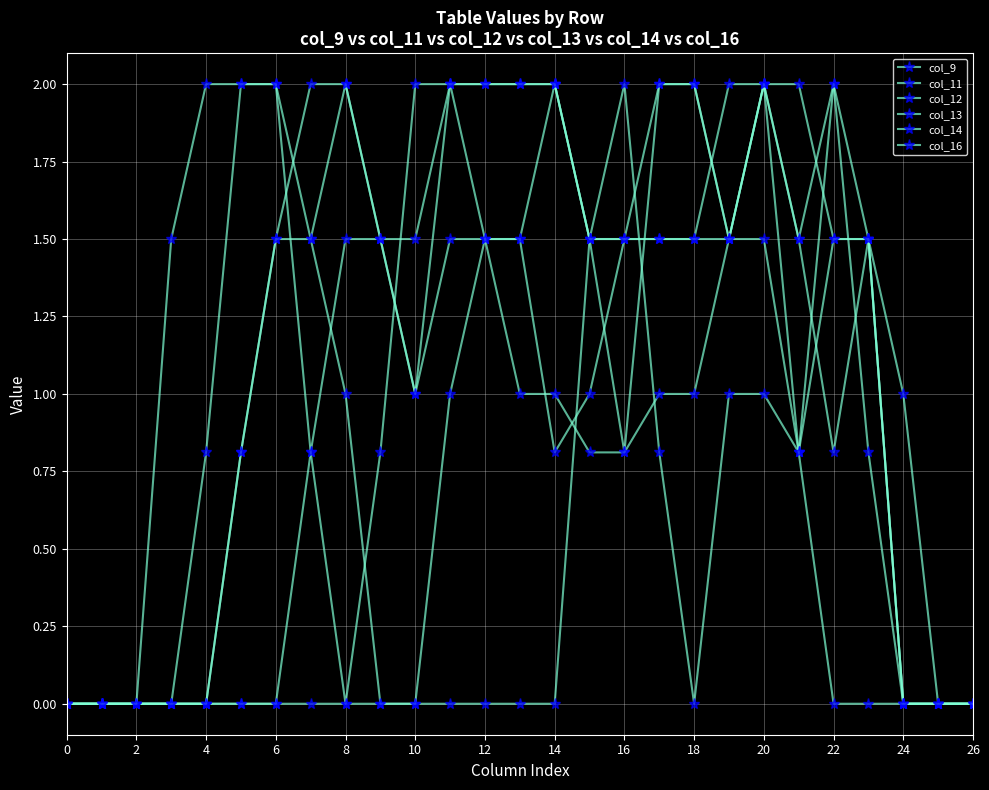

How many data points in col_16 are above 1?

15